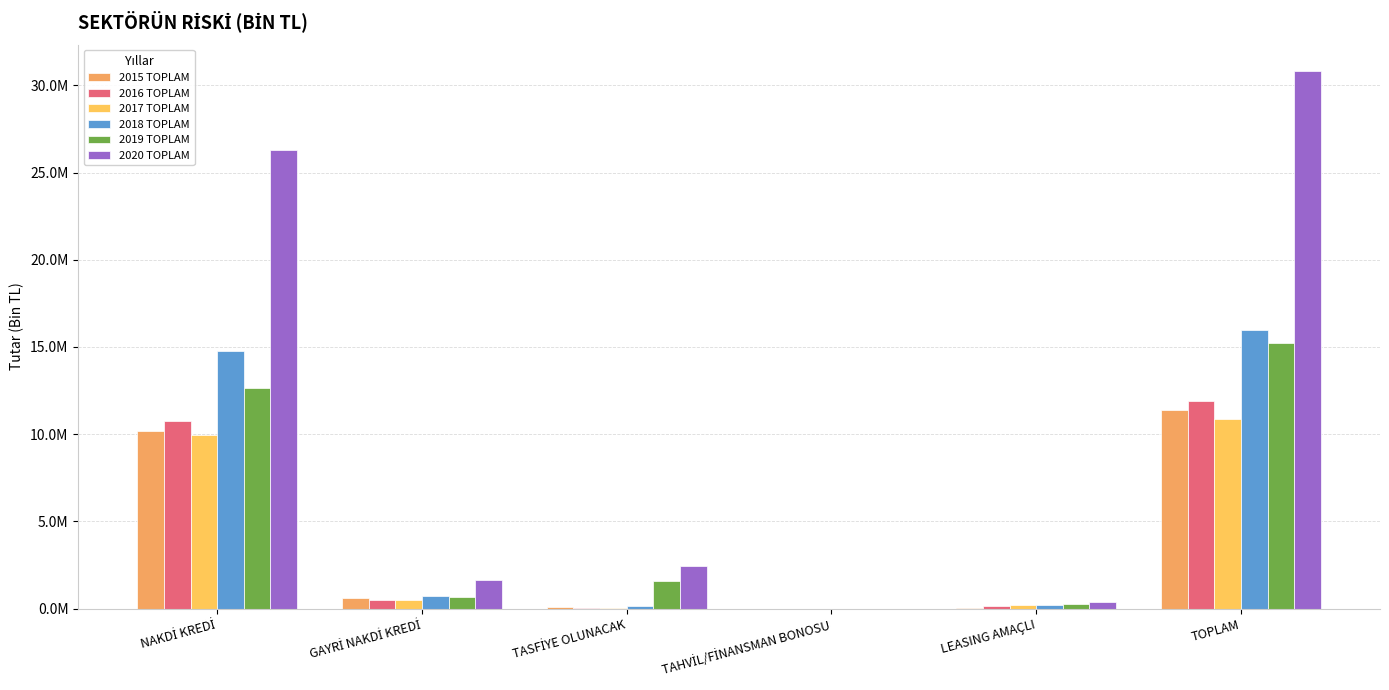

Does the chart contain stacked bars?

No